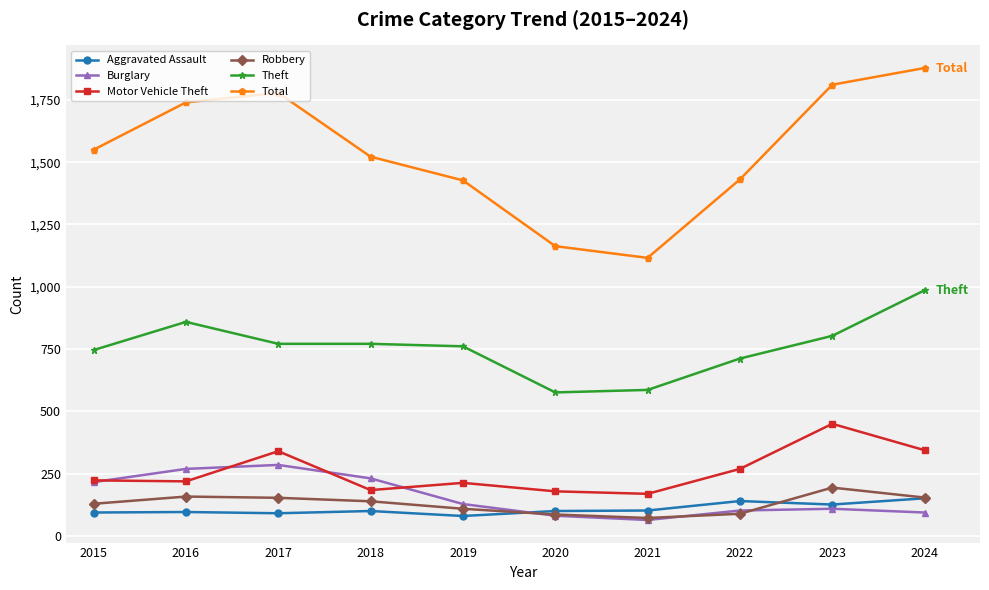

In Total, how many points are higher than both neighbors (excluding endpoints)?

1